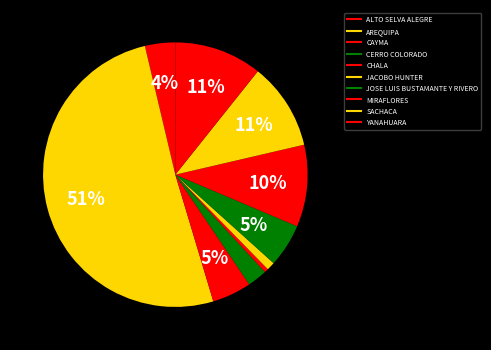

Rank the categories by value from highest to lowest.

AREQUIPA, YANAHUARA, SACHACA, MIRAFLORES, JOSE LUIS BUSTAMANTE Y RIVERO, CAYMA, ALTO SELVA ALEGRE, CERRO COLORADO, JACOBO HUNTER, CHALA